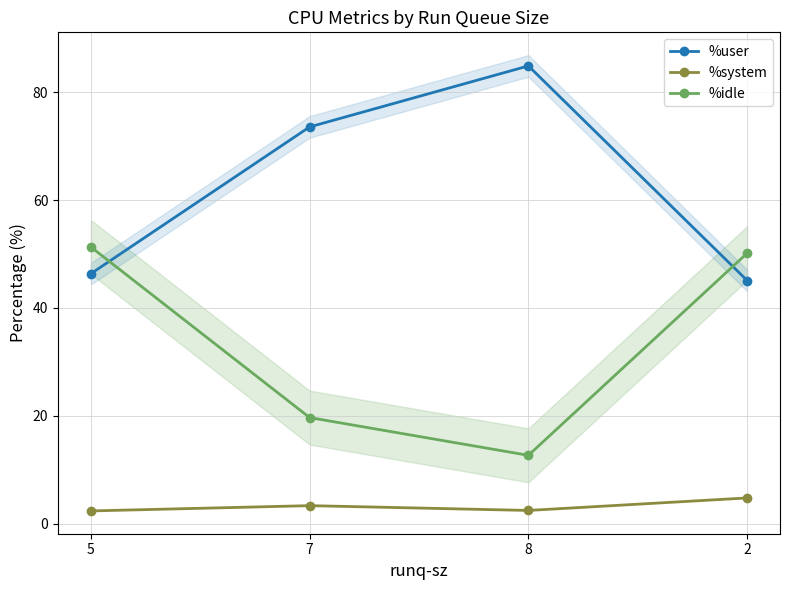

What is the label of the 1st point from the right?

2